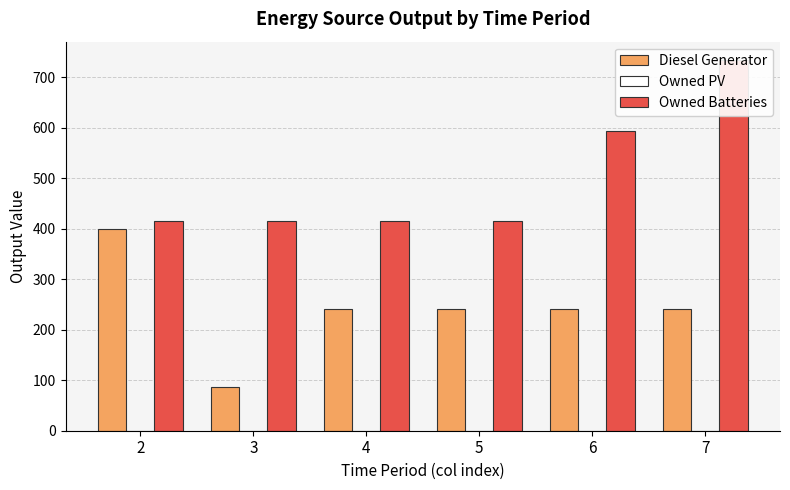

Reading left to right, transcribe all the data shown in this chart.

Diesel Generator: 2=400.0	3=87.0	4=241.0	5=241.0	6=241.0	7=241.0
Owned PV: 2=0.0	3=0.0	4=0.0	5=0.0	6=0.0	7=0.0
Owned Batteries: 2=415.0	3=415.0	4=415.0	5=415.0	6=594.0	7=734.0